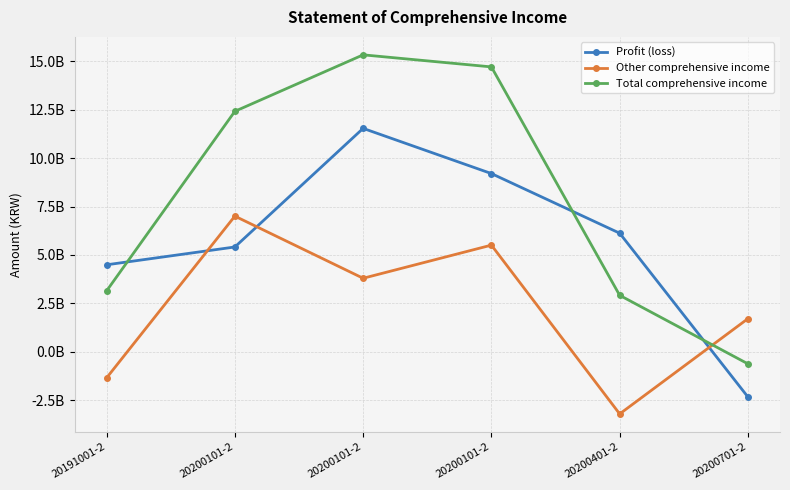

Is it true that Profit (loss) equals 1942504632 at 20191001-2?

False